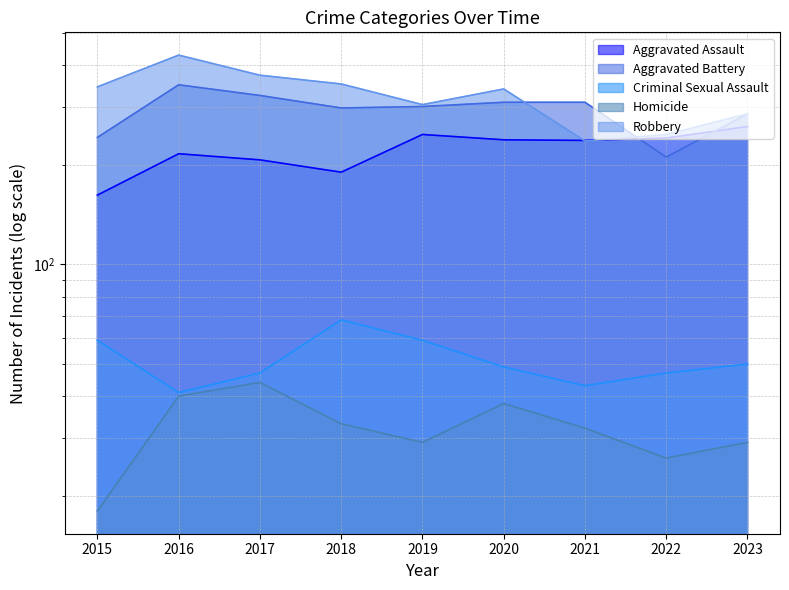

Reading left to right, transcribe all the data shown in this chart.

Aggravated Assault: 2015=162	2016=216	2017=207	2018=190	2019=247	2020=238	2021=237	2022=241	2023=261
Aggravated Battery: 2015=242	2016=349	2017=324	2018=297	2019=300	2020=309	2021=309	2022=211	2023=285
Criminal Sexual Assault: 2015=59	2016=41	2017=47	2018=68	2019=59	2020=49	2021=43	2022=47	2023=50
Homicide: 2015=18	2016=40	2017=44	2018=33	2019=29	2020=38	2021=32	2022=26	2023=29
Robbery: 2015=344	2016=429	2017=373	2018=351	2019=304	2020=339	2021=236	2022=247	2023=285